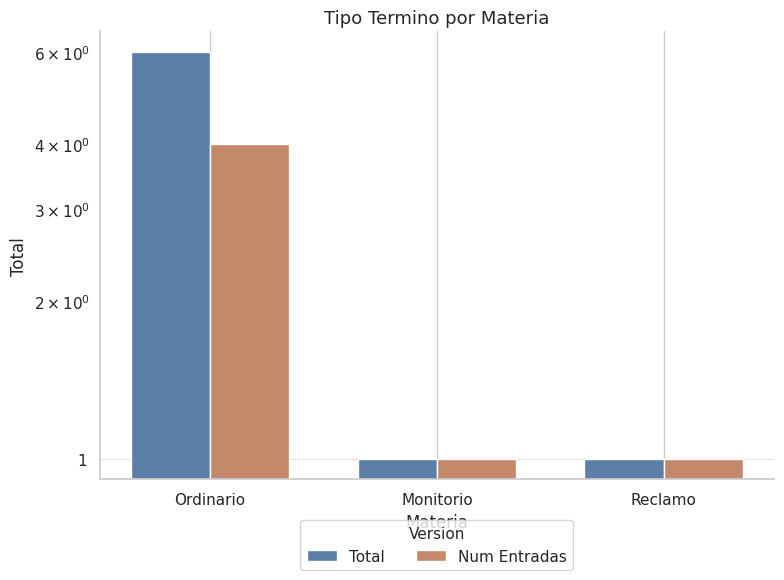

What is the label of the 3rd bar from the left?

Reclamo